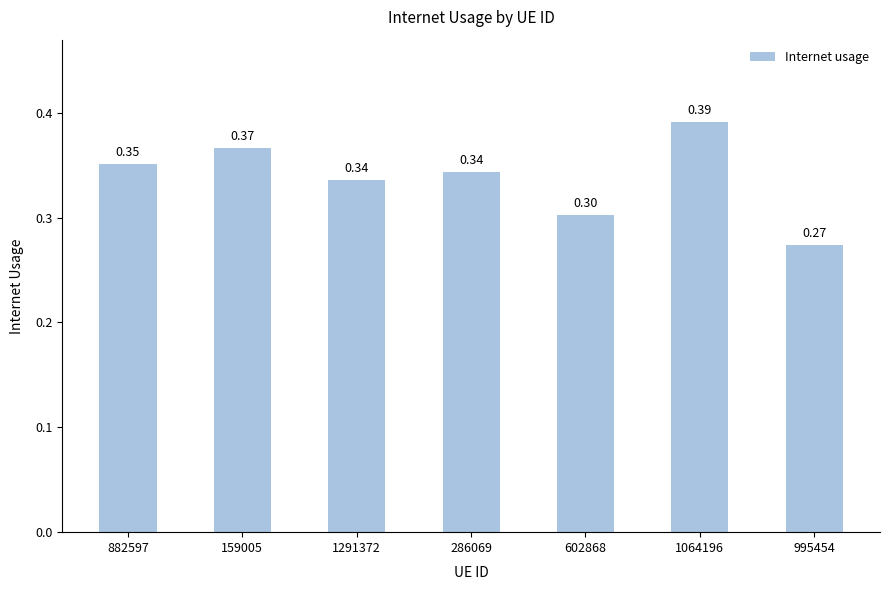

The chart shows a value of 0.6 at 882597. True or false?

False